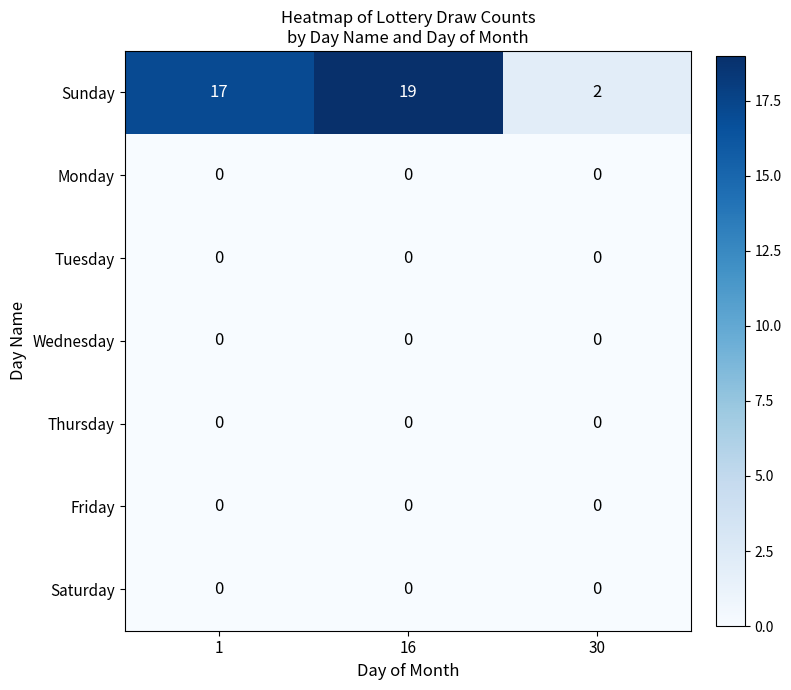

How many distinct data groups are displayed?

7